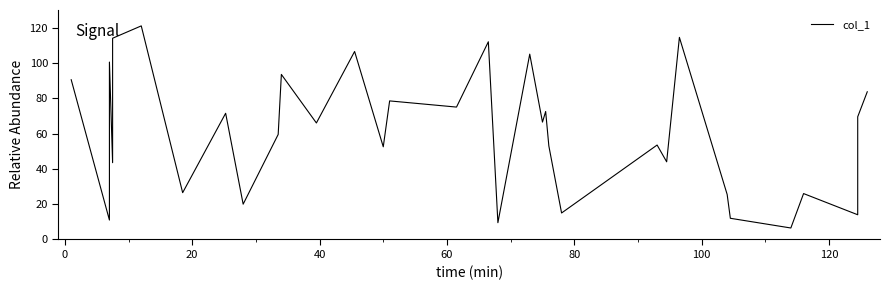

What is the greatest value displayed?

121.0